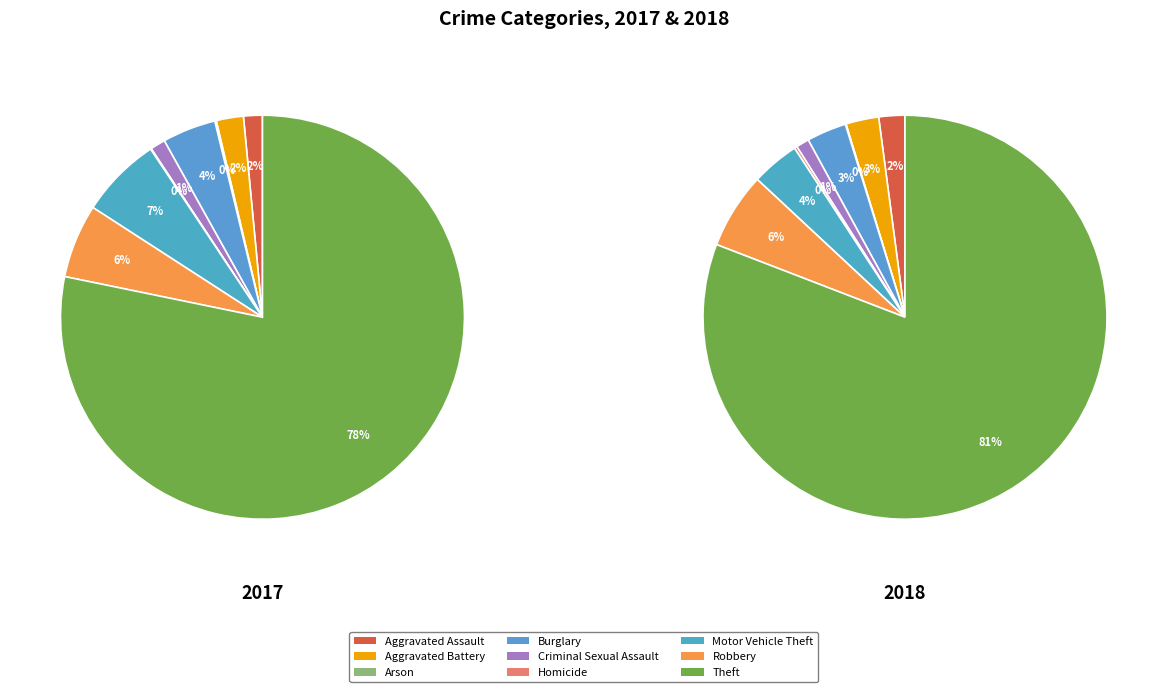

How many segments does this pie chart have?

9